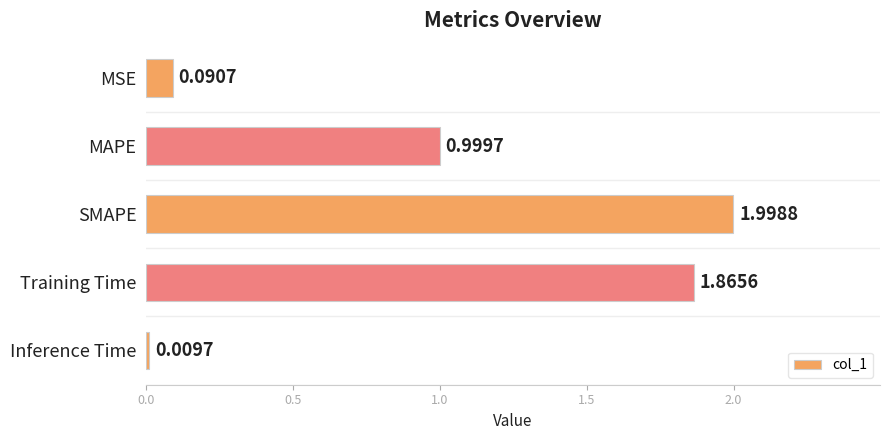

What is the label of the 1st bar from the bottom?

Inference Time